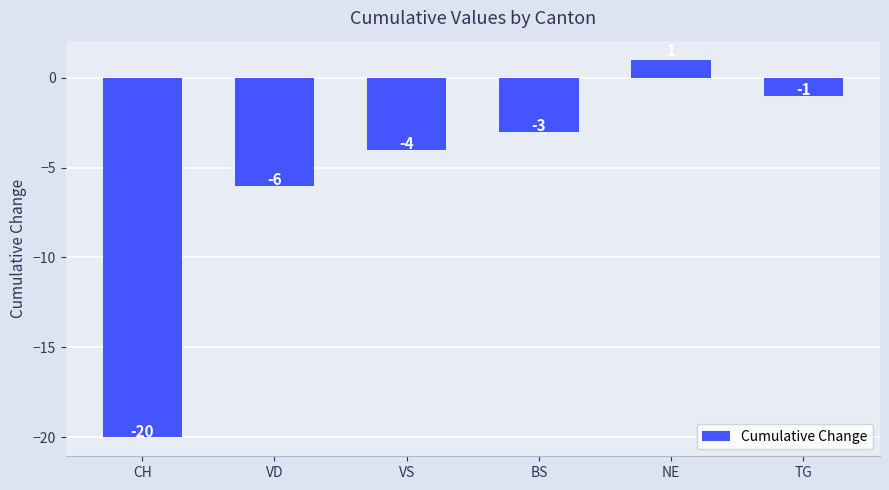

The value at TG is -1. True or false?

True